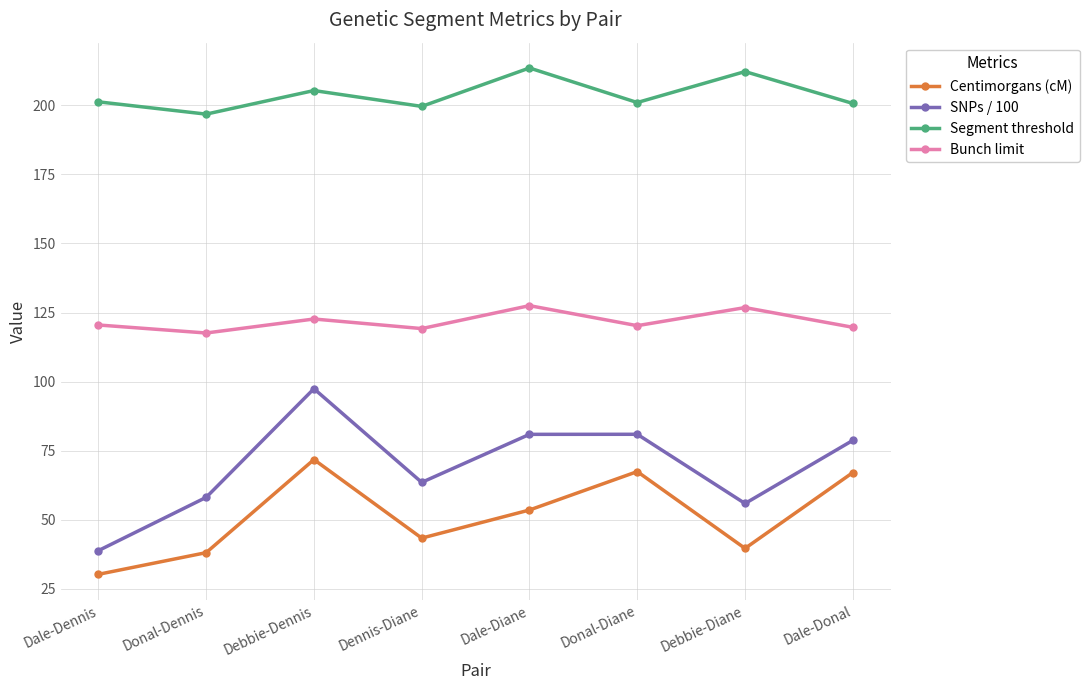

True or false: Bunch limit and SNPs / 100 intersect in this chart.

False